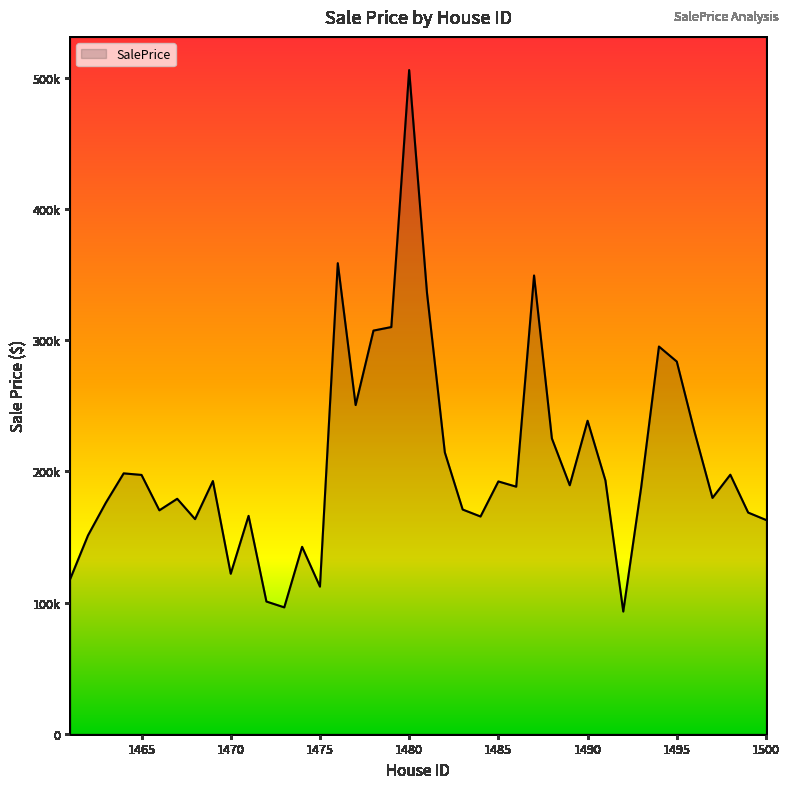

Does the chart display data point markers on the line(s)?

No